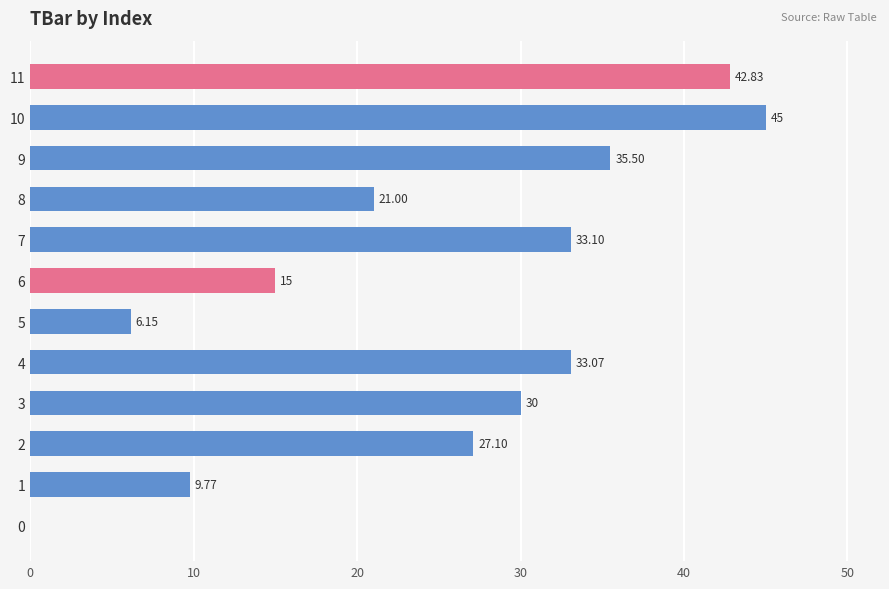

Approximately how many times larger is the value at 3 compared to 2?

1.1